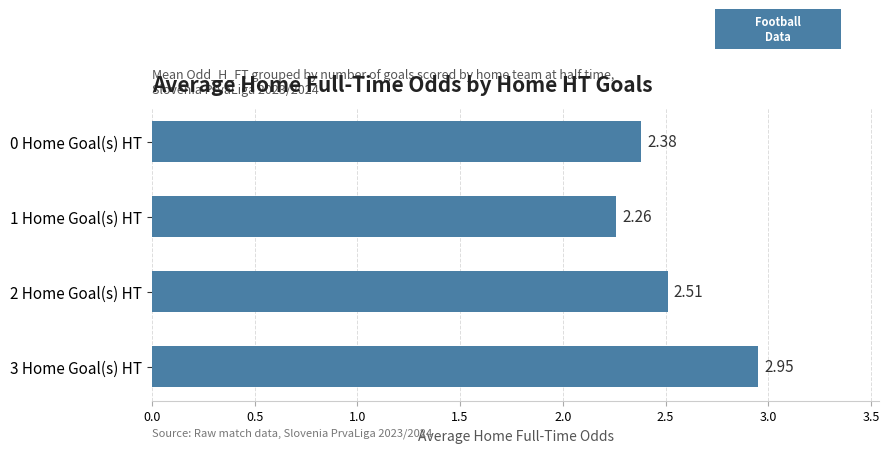

Rank the categories by value from lowest to highest.

1 Home Goal(s) HT, 0 Home Goal(s) HT, 2 Home Goal(s) HT, 3 Home Goal(s) HT